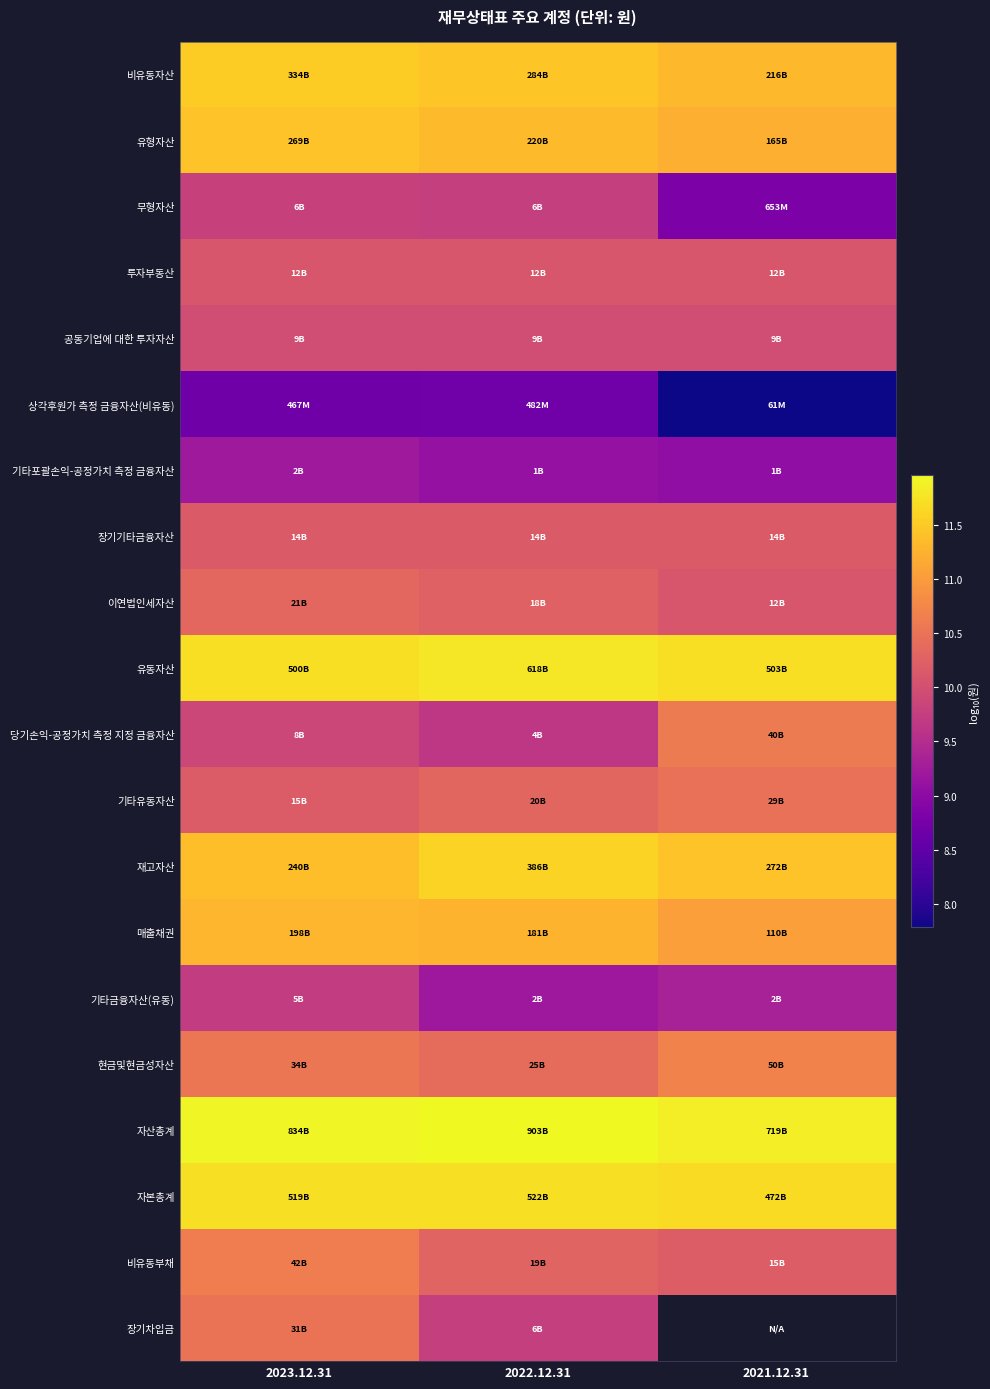

The value of 비유동부채 at 2023.12.31 is 10.6. True or false?

True